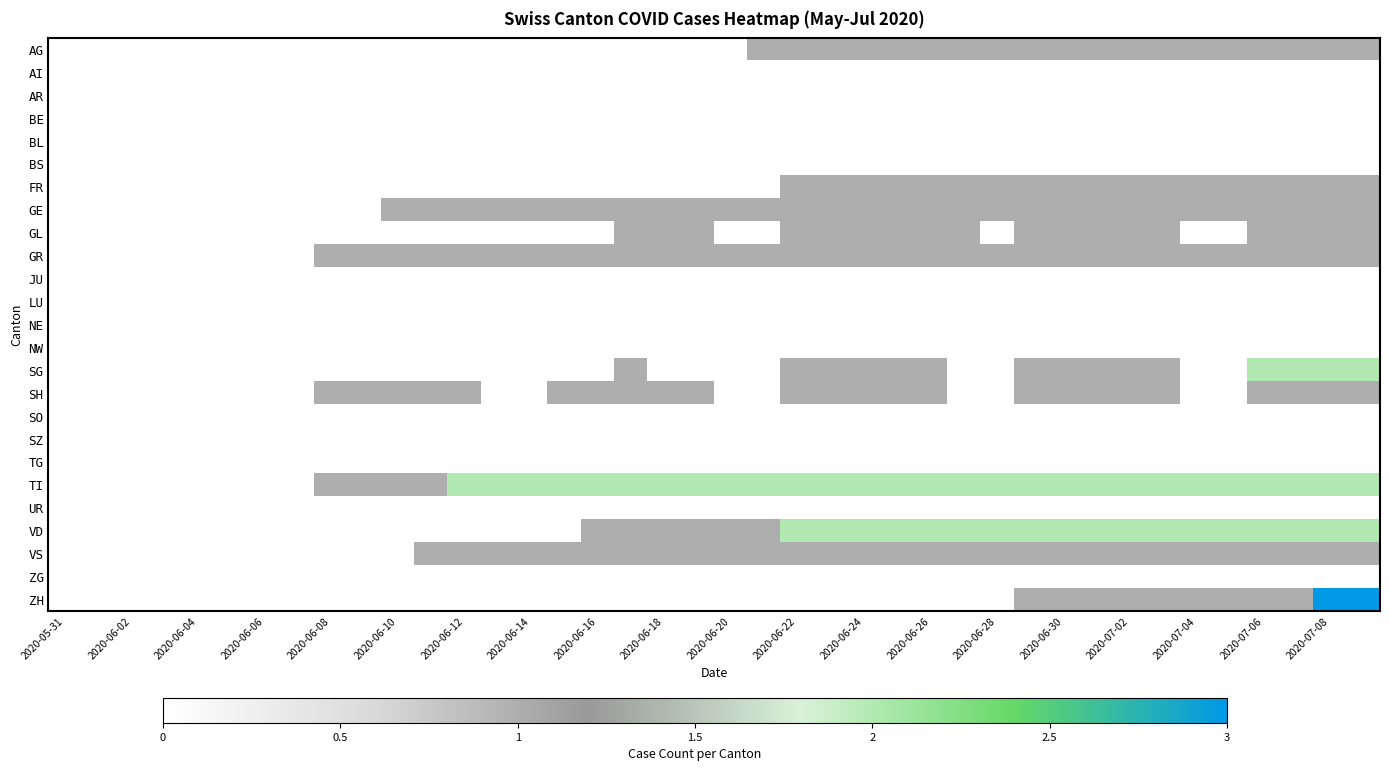

Reading left to right, list all the values displayed in this chart.

AG: 0	0	0	0	0	0	0	0	0	0	0	0	0	0	0	0	0	0	0	0	0	1	1	1	1	1	1	1	1	1	1	1	1	1	1	1	1	1	1	1
AI: 0	0	0	0	0	0	0	0	0	0	0	0	0	0	0	0	0	0	0	0	0	0	0	0	0	0	0	0	0	0	0	0	0	0	0	0	0	0	0	0
AR: 0	0	0	0	0	0	0	0	0	0	0	0	0	0	0	0	0	0	0	0	0	0	0	0	0	0	0	0	0	0	0	0	0	0	0	0	0	0	0	0
BE: 0	0	0	0	0	0	0	0	0	0	0	0	0	0	0	0	0	0	0	0	0	0	0	0	0	0	0	0	0	0	0	0	0	0	0	0	0	0	0	0
BL: 0	0	0	0	0	0	0	0	0	0	0	0	0	0	0	0	0	0	0	0	0	0	0	0	0	0	0	0	0	0	0	0	0	0	0	0	0	0	0	0
BS: 0	0	0	0	0	0	0	0	0	0	0	0	0	0	0	0	0	0	0	0	0	0	0	0	0	0	0	0	0	0	0	0	0	0	0	0	0	0	0	0
FR: 0	0	0	0	0	0	0	0	0	0	0	0	0	0	0	0	0	0	0	0	0	0	1	1	1	1	1	1	1	1	1	1	1	1	1	1	1	1	1	1
GE: 0	0	0	0	0	0	0	0	0	0	1	1	1	1	1	1	1	1	1	1	1	1	1	1	1	1	1	1	1	1	1	1	1	1	1	1	1	1	1	1
GL: 0	0	0	0	0	0	0	0	0	0	0	0	0	0	0	0	0	1	1	1	0	0	1	1	1	1	1	1	0	1	1	1	1	1	0	0	1	1	1	1
GR: 0	0	0	0	0	0	0	0	1	1	1	1	1	1	1	1	1	1	1	1	1	1	1	1	1	1	1	1	1	1	1	1	1	1	1	1	1	1	1	1
JU: 0	0	0	0	0	0	0	0	0	0	0	0	0	0	0	0	0	0	0	0	0	0	0	0	0	0	0	0	0	0	0	0	0	0	0	0	0	0	0	0
LU: 0	0	0	0	0	0	0	0	0	0	0	0	0	0	0	0	0	0	0	0	0	0	0	0	0	0	0	0	0	0	0	0	0	0	0	0	0	0	0	0
NE: 0	0	0	0	0	0	0	0	0	0	0	0	0	0	0	0	0	0	0	0	0	0	0	0	0	0	0	0	0	0	0	0	0	0	0	0	0	0	0	0
NW: 0	0	0	0	0	0	0	0	0	0	0	0	0	0	0	0	0	0	0	0	0	0	0	0	0	0	0	0	0	0	0	0	0	0	0	0	0	0	0	0
SG: 0	0	0	0	0	0	0	0	0	0	0	0	0	0	0	0	0	1	0	0	0	0	1	1	1	1	1	0	0	1	1	1	1	1	0	0	2	2	2	2
SH: 0	0	0	0	0	0	0	0	1	1	1	1	1	0	0	1	1	1	1	1	0	0	1	1	1	1	1	0	0	1	1	1	1	1	0	0	1	1	1	1
SO: 0	0	0	0	0	0	0	0	0	0	0	0	0	0	0	0	0	0	0	0	0	0	0	0	0	0	0	0	0	0	0	0	0	0	0	0	0	0	0	0
SZ: 0	0	0	0	0	0	0	0	0	0	0	0	0	0	0	0	0	0	0	0	0	0	0	0	0	0	0	0	0	0	0	0	0	0	0	0	0	0	0	0
TG: 0	0	0	0	0	0	0	0	0	0	0	0	0	0	0	0	0	0	0	0	0	0	0	0	0	0	0	0	0	0	0	0	0	0	0	0	0	0	0	0
TI: 0	0	0	0	0	0	0	0	1	1	1	1	2	2	2	2	2	2	2	2	2	2	2	2	2	2	2	2	2	2	2	2	2	2	2	2	2	2	2	2
UR: 0	0	0	0	0	0	0	0	0	0	0	0	0	0	0	0	0	0	0	0	0	0	0	0	0	0	0	0	0	0	0	0	0	0	0	0	0	0	0	0
VD: 0	0	0	0	0	0	0	0	0	0	0	0	0	0	0	0	1	1	1	1	1	1	2	2	2	2	2	2	2	2	2	2	2	2	2	2	2	2	2	2
VS: 0	0	0	0	0	0	0	0	0	0	0	1	1	1	1	1	1	1	1	1	1	1	1	1	1	1	1	1	1	1	1	1	1	1	1	1	1	1	1	1
ZG: 0	0	0	0	0	0	0	0	0	0	0	0	0	0	0	0	0	0	0	0	0	0	0	0	0	0	0	0	0	0	0	0	0	0	0	0	0	0	0	0
ZH: 0	0	0	0	0	0	0	0	0	0	0	0	0	0	0	0	0	0	0	0	0	0	0	0	0	0	0	0	0	1	1	1	1	1	1	1	1	1	3	3